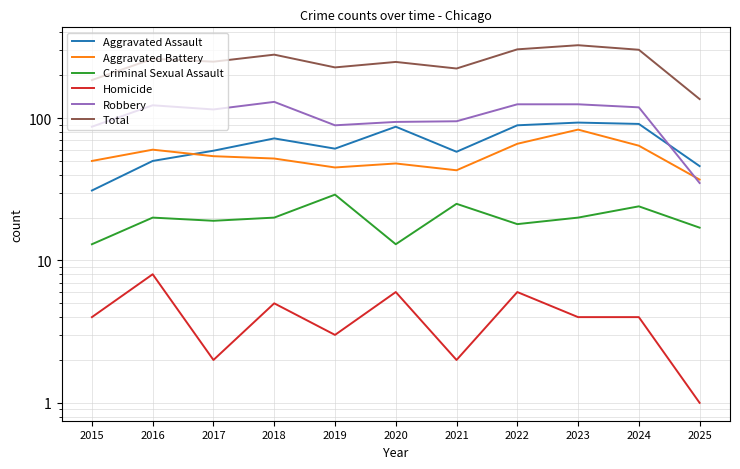

True or false: Homicide and Aggravated Battery intersect in this chart.

False